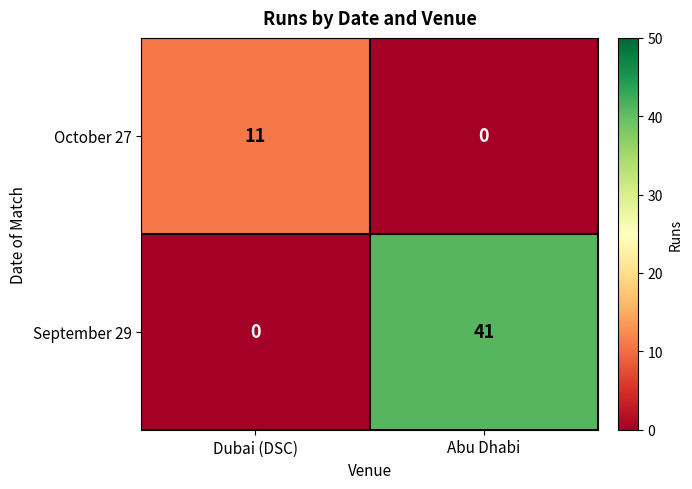

Reading left to right, transcribe all the data shown in this chart.

October 27: Dubai (DSC)=11	Abu Dhabi=0
September 29: Dubai (DSC)=0	Abu Dhabi=41